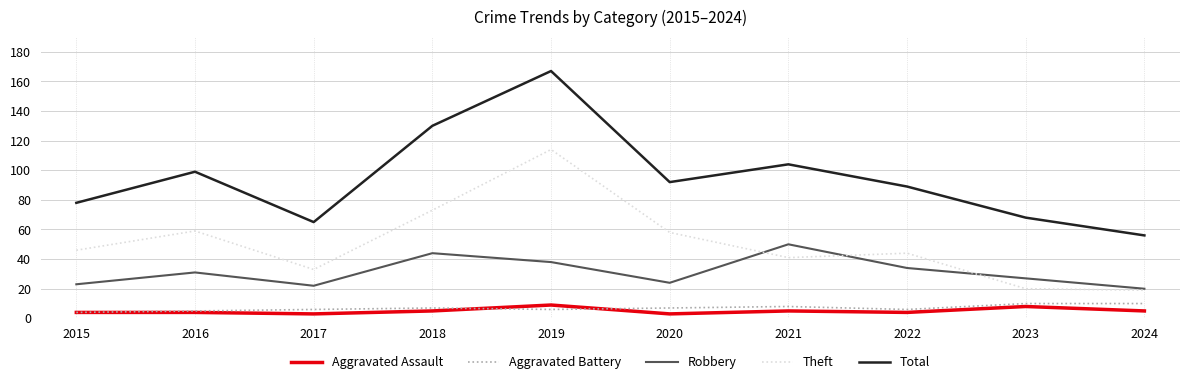

Is it true that Aggravated Assault equals 5 at 2024?

True